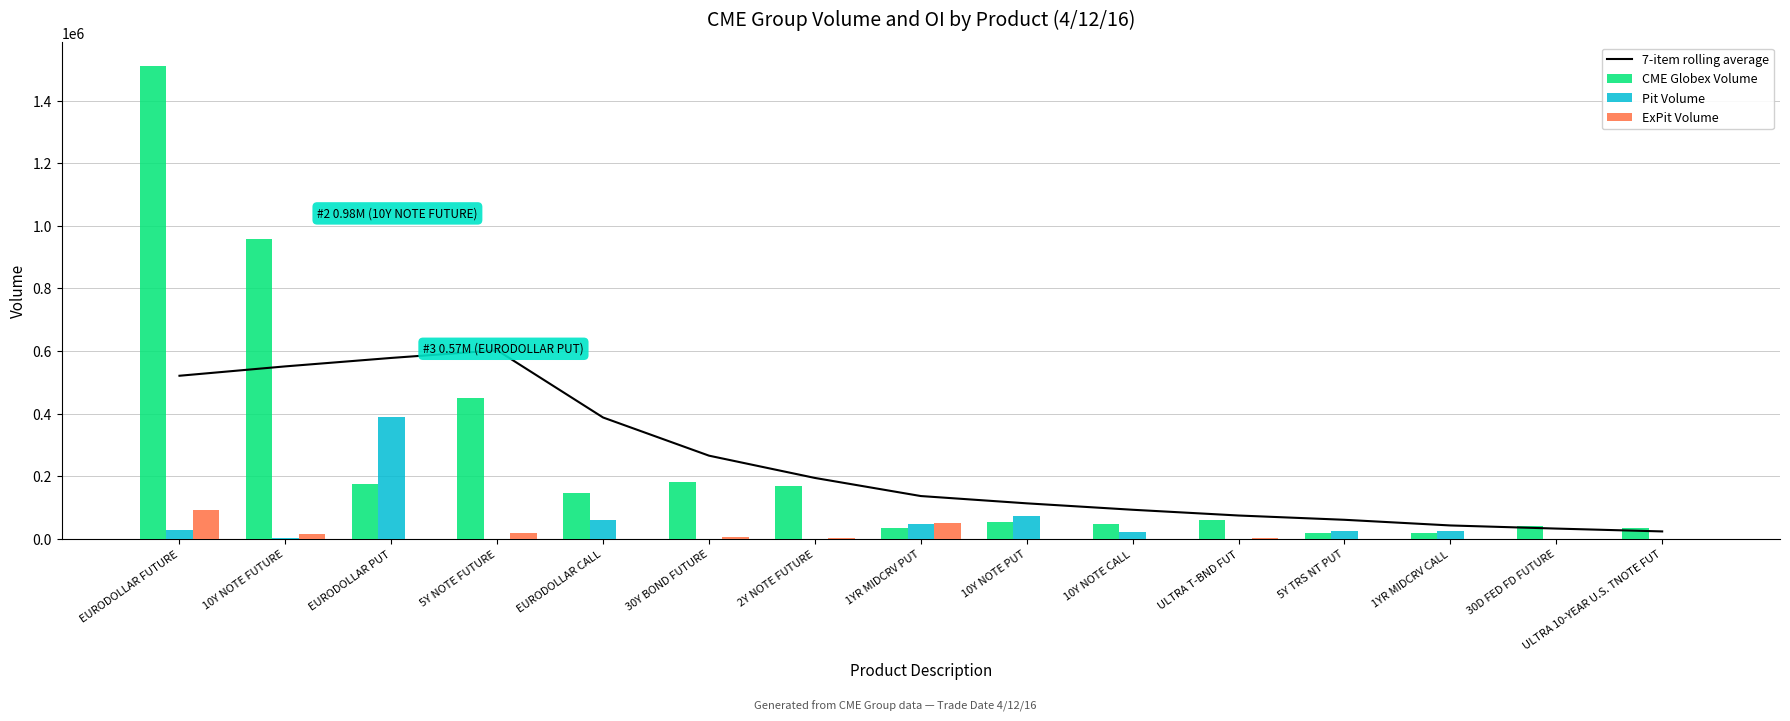

Reading left to right, list all the values displayed in this chart.

7-item rolling average: 521291.7	551239.0	578222.7	602535.6	387934.1	266070.0	194922.7	137109.4	113837.0	93305.0	74947.6	61274.4	43194.0	33224.9	24132.6
CME Globex Volume: 1510622.0	959615.0	176715.0	450722.0	148331.0	182764.0	167917.0	34416.0	53264.0	48236.0	60866.0	20374.0	20022.0	41688.0	34220.0
Pit Volume: 29654.0	2773.0	391100.0	30.0	61300.0	296.0	0.0	46650.0	73299.0	21548.0	0.0	26350.0	25140.0	0.0	0.0
ExPit Volume: 93000.0	17224.0	0.0	17587.0	0.0	5826.0	2273.0	50000.0	0.0	0.0	2780.0	0.0	0.0	0.0	1134.0